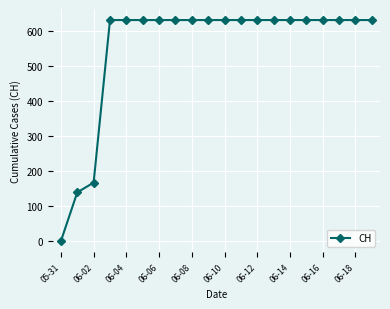

What is the sum of all values?

11033